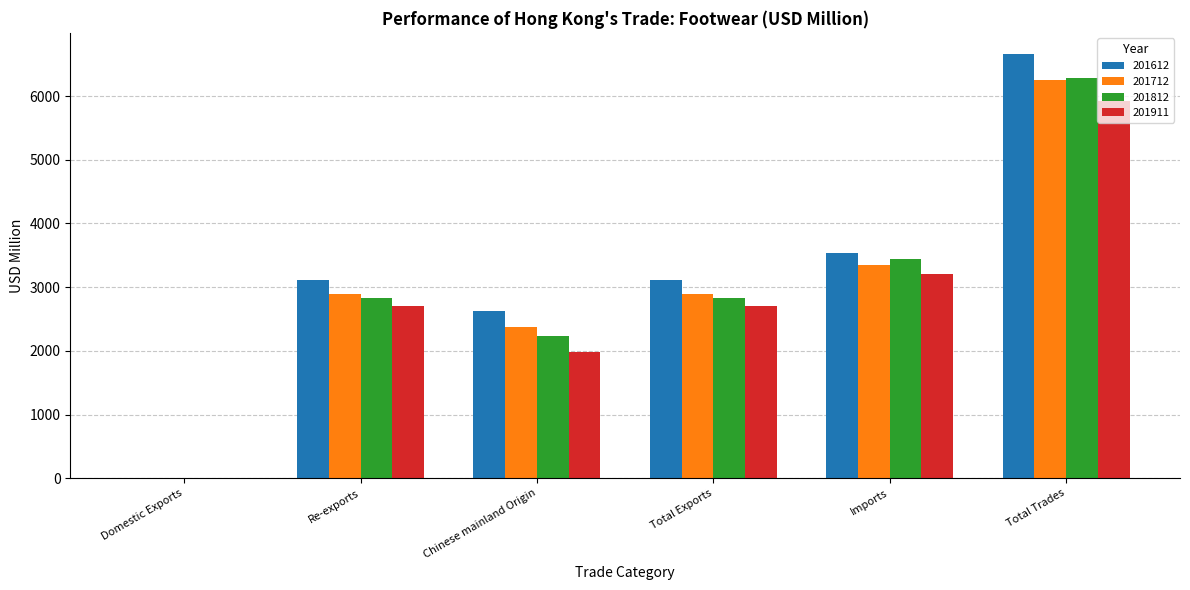

Which label corresponds to the largest value in the chart?

Total Trades